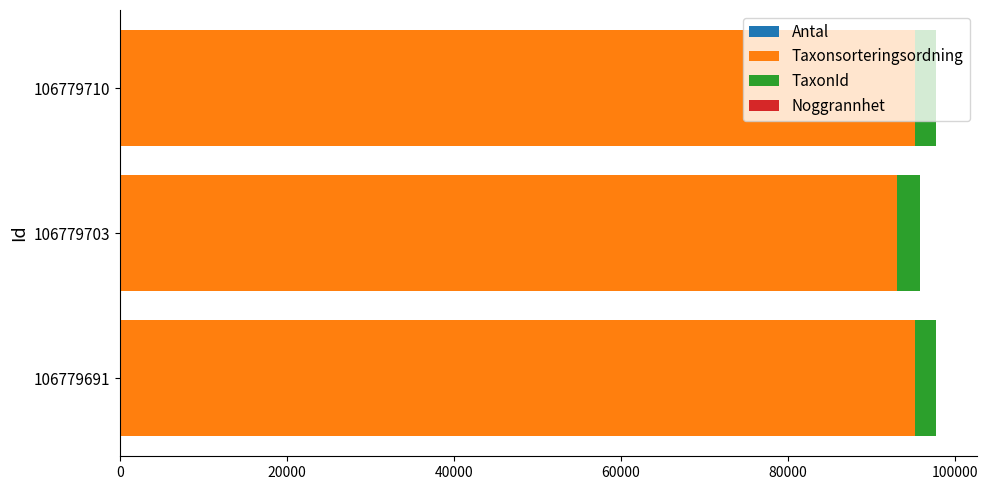

List the series in order of their peak value, highest first.

Taxonsorteringsordning, TaxonId, Antal, Noggrannhet